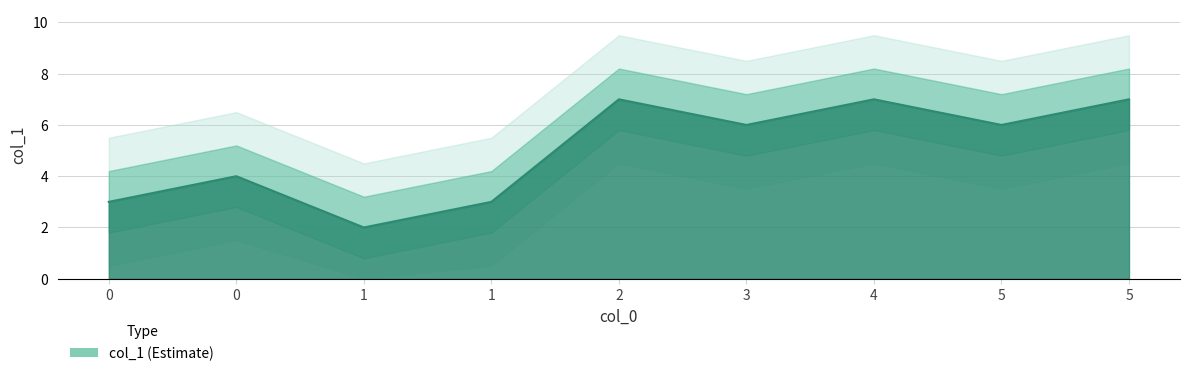

What value does the data have at 1?

2